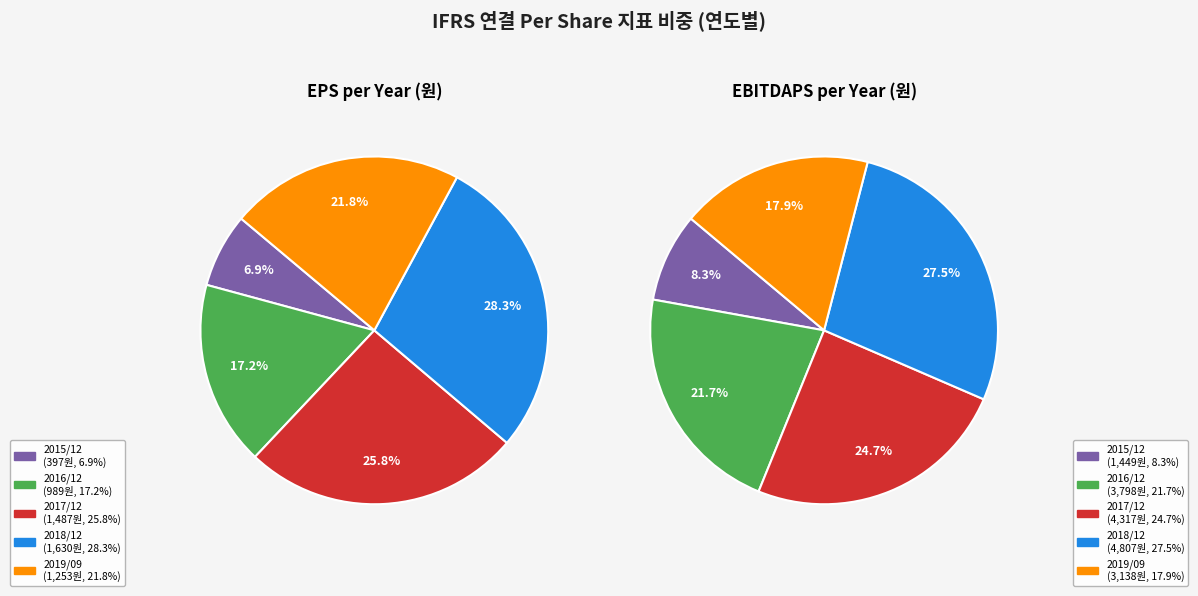

How many slices are in this pie chart?

5